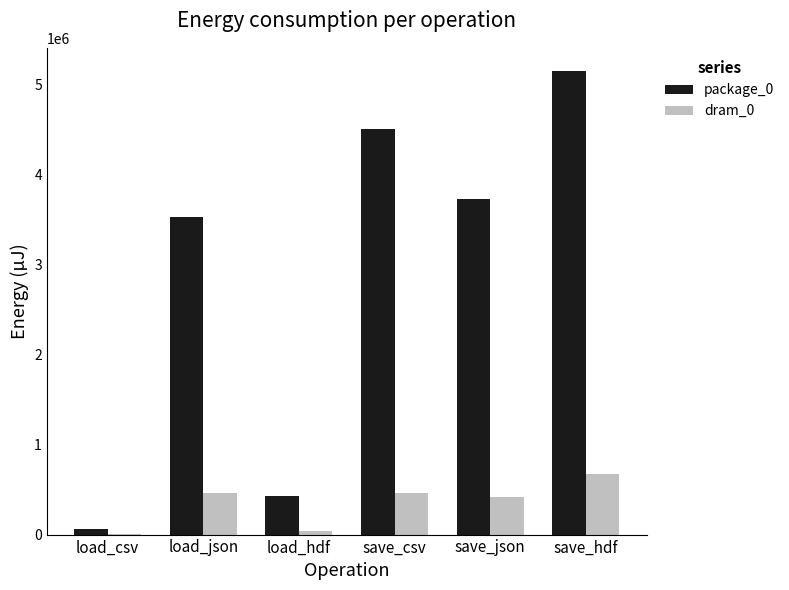

Which label corresponds to the largest value in the chart?

save_hdf